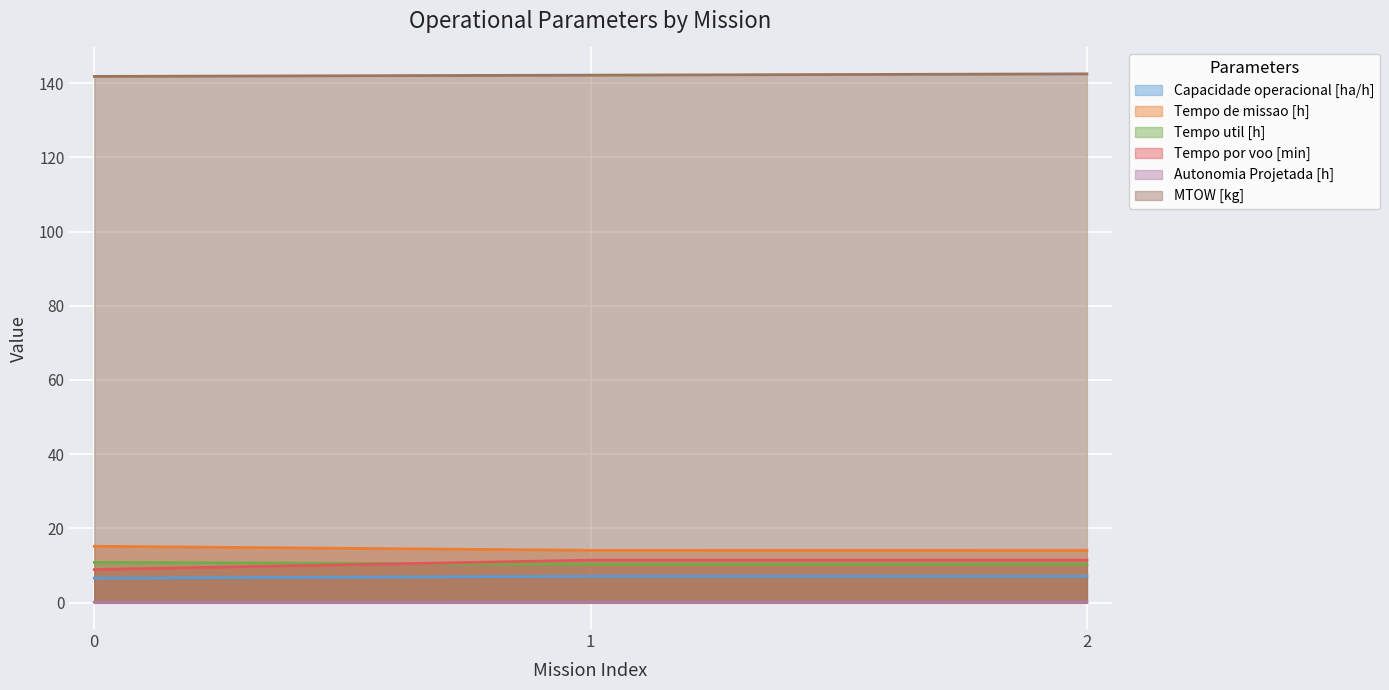

How many lines are shown in the chart?

6